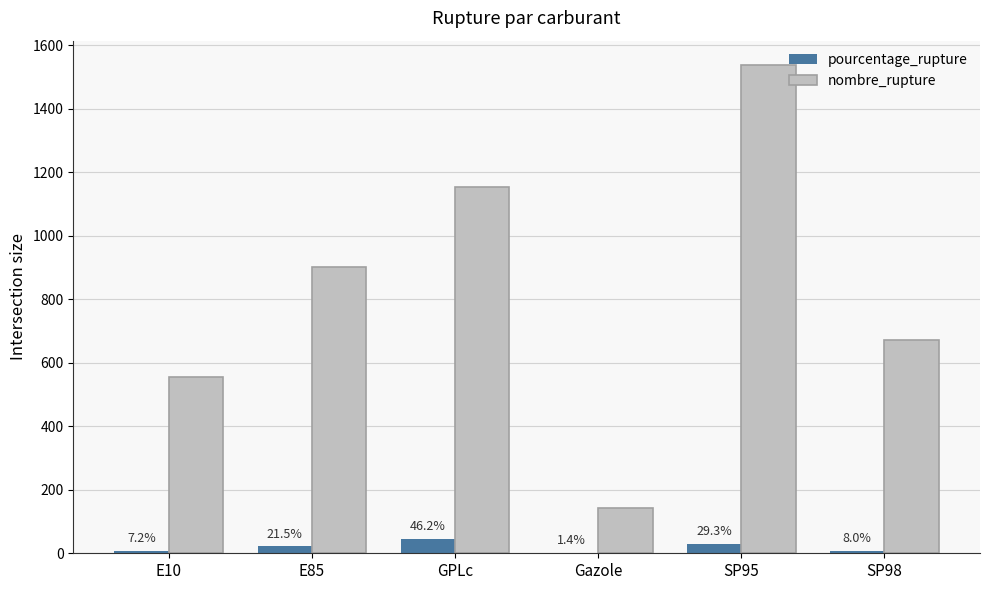

Between E10 and SP98, which series saw the biggest shift?

nombre_rupture